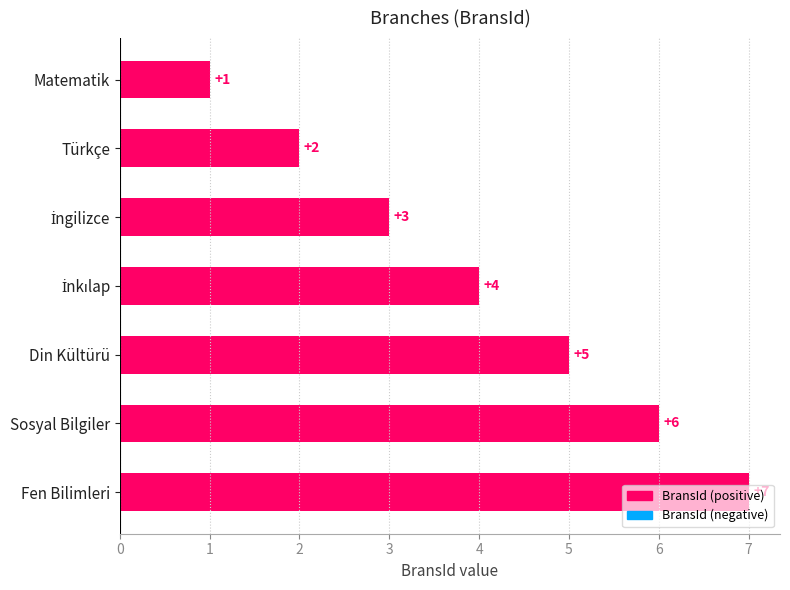

What is the label of the 6th bar from the bottom?

Türkçe